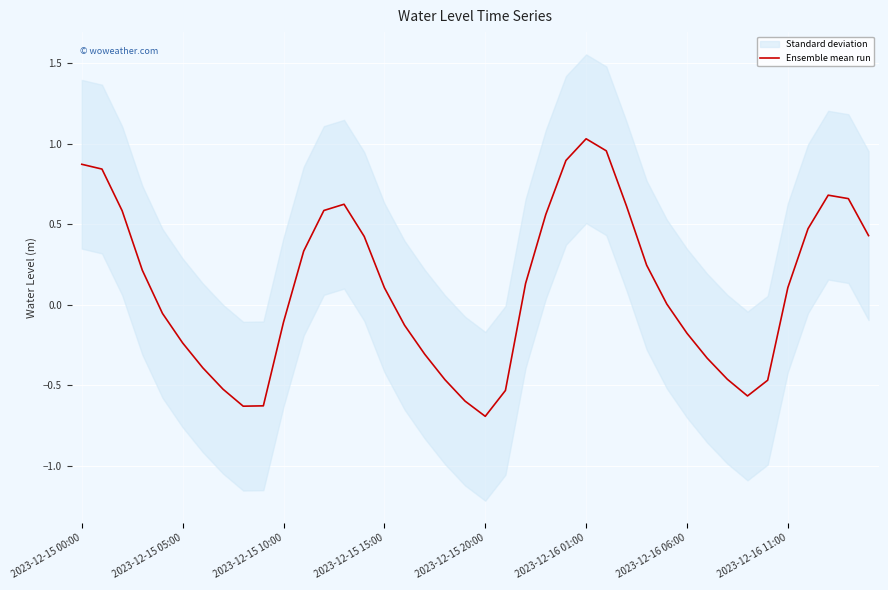

What is the difference between the values at 26 and 9?

1.6